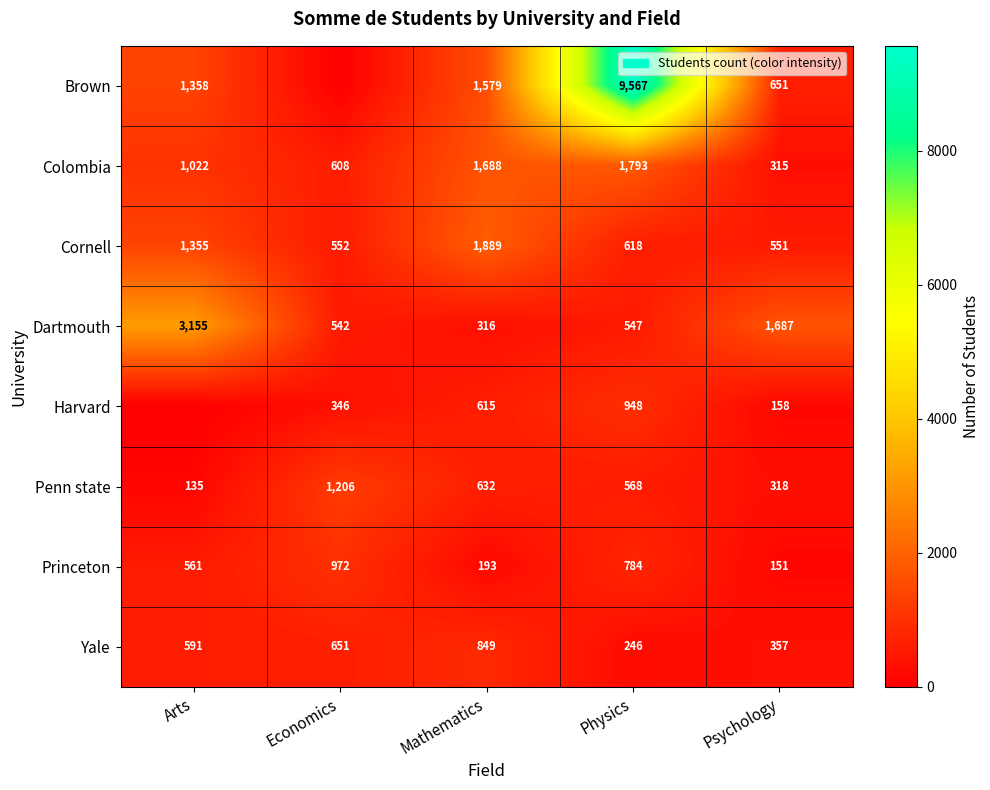

Is the value of Penn state at Arts greater than the value of Harvard at Economics?

No